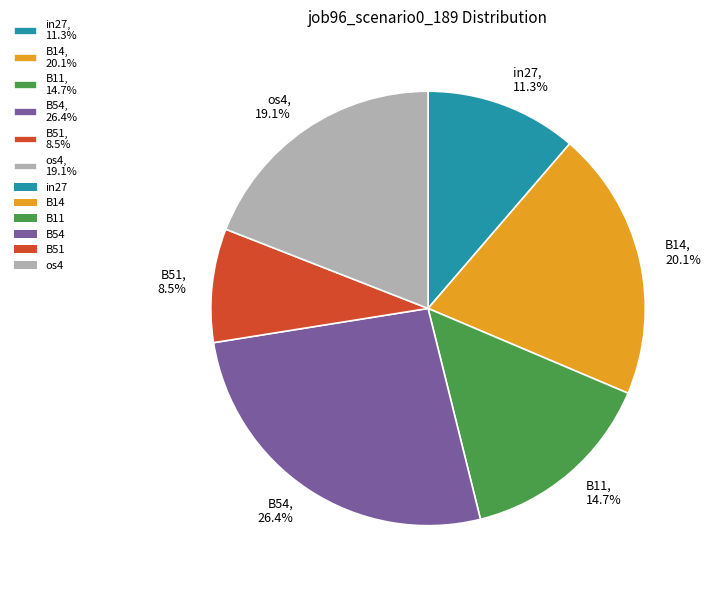

How many slices are in this pie chart?

6